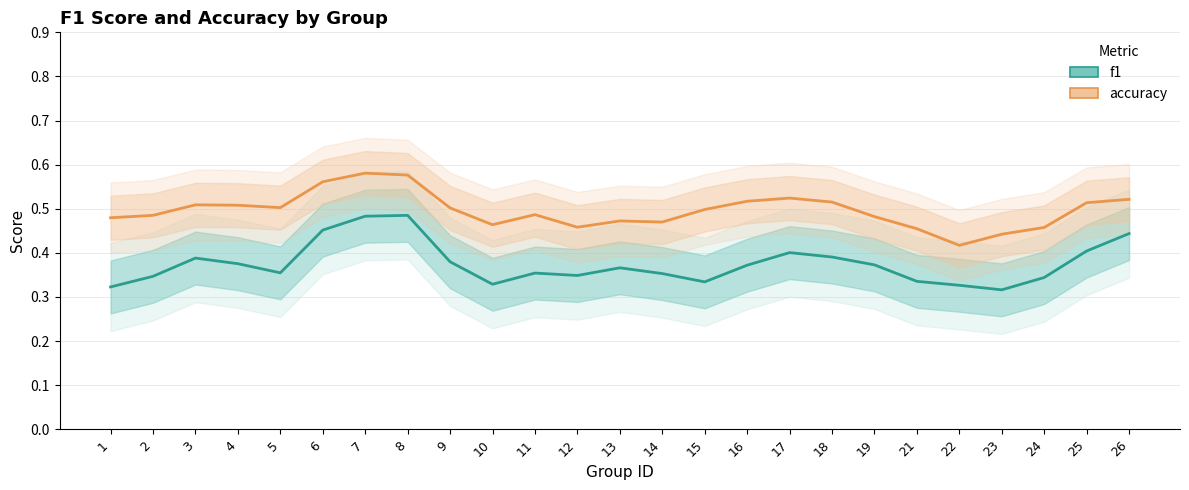

How many lines are shown in the chart?

2